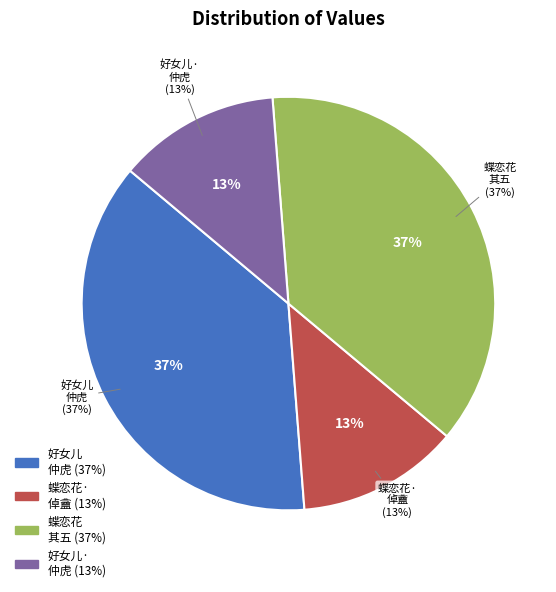

To the nearest percent, what percentage of the pie is 蝶恋花 其五 倬盦得画扇，复叠韵书一词于金笺扇见诒。五叠前韵谢之?

37%